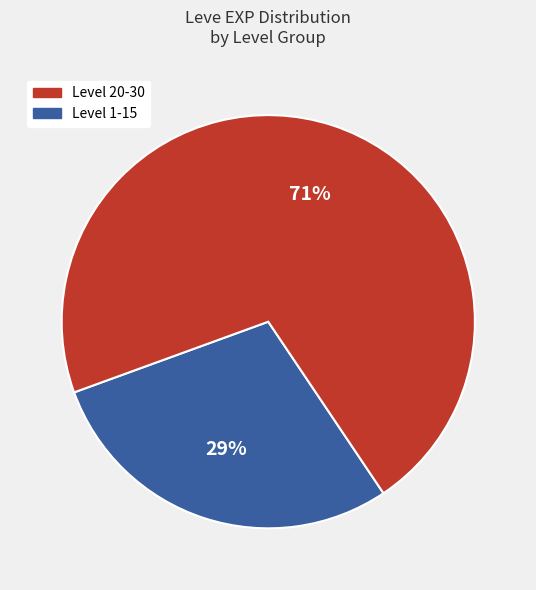

To the nearest percent, what is the difference between the largest and smallest slice percentages?

42%